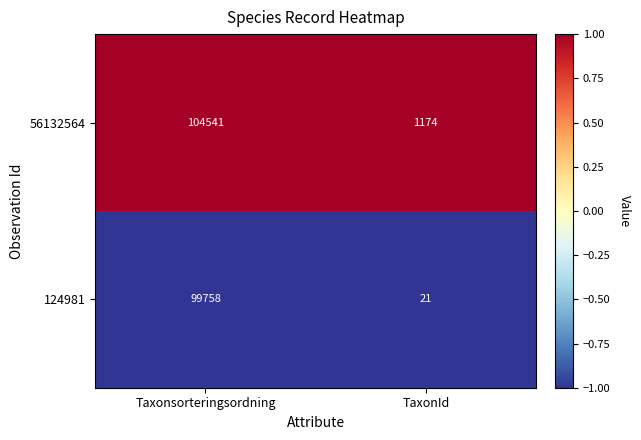

How many series are shown in this chart?

2